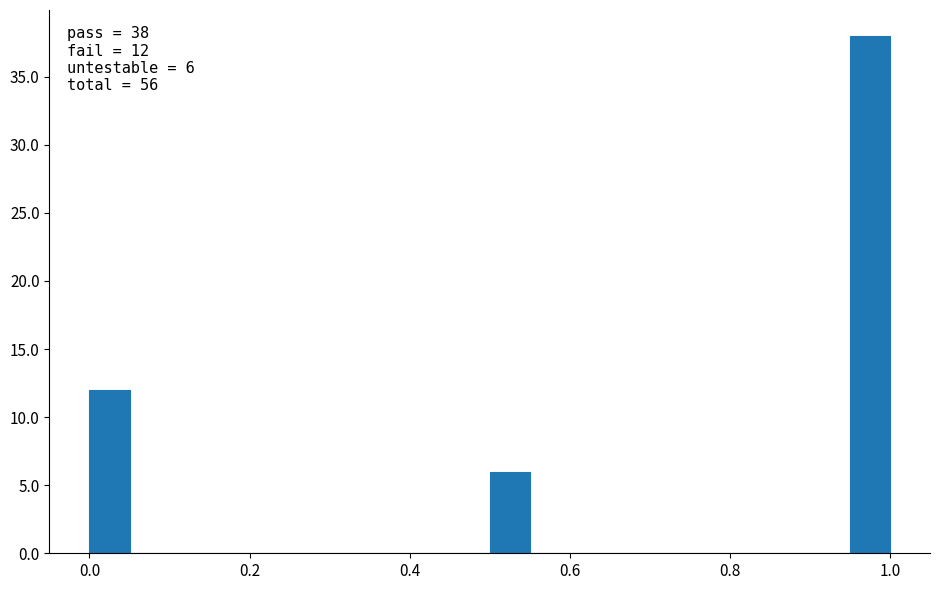

Read against the x-axis, roughly where is the centre of the tallest bar?

0.98